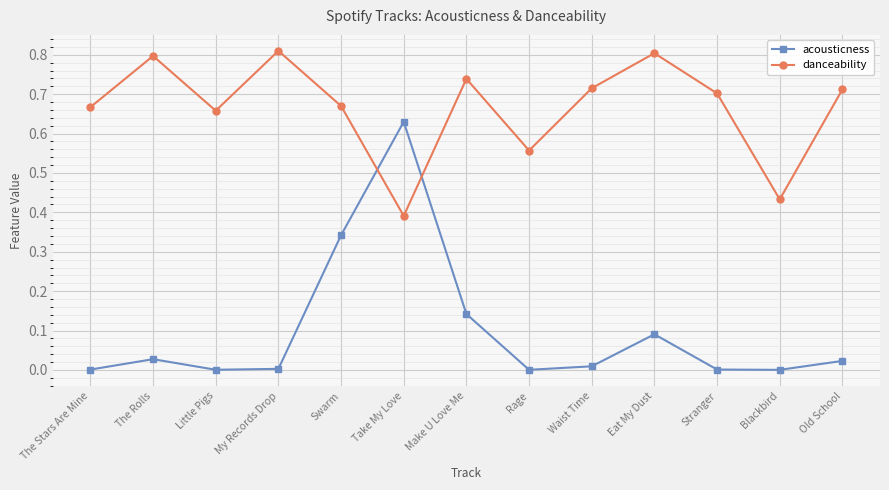

Rank the series by their maximum value, from highest to lowest.

danceability, acousticness